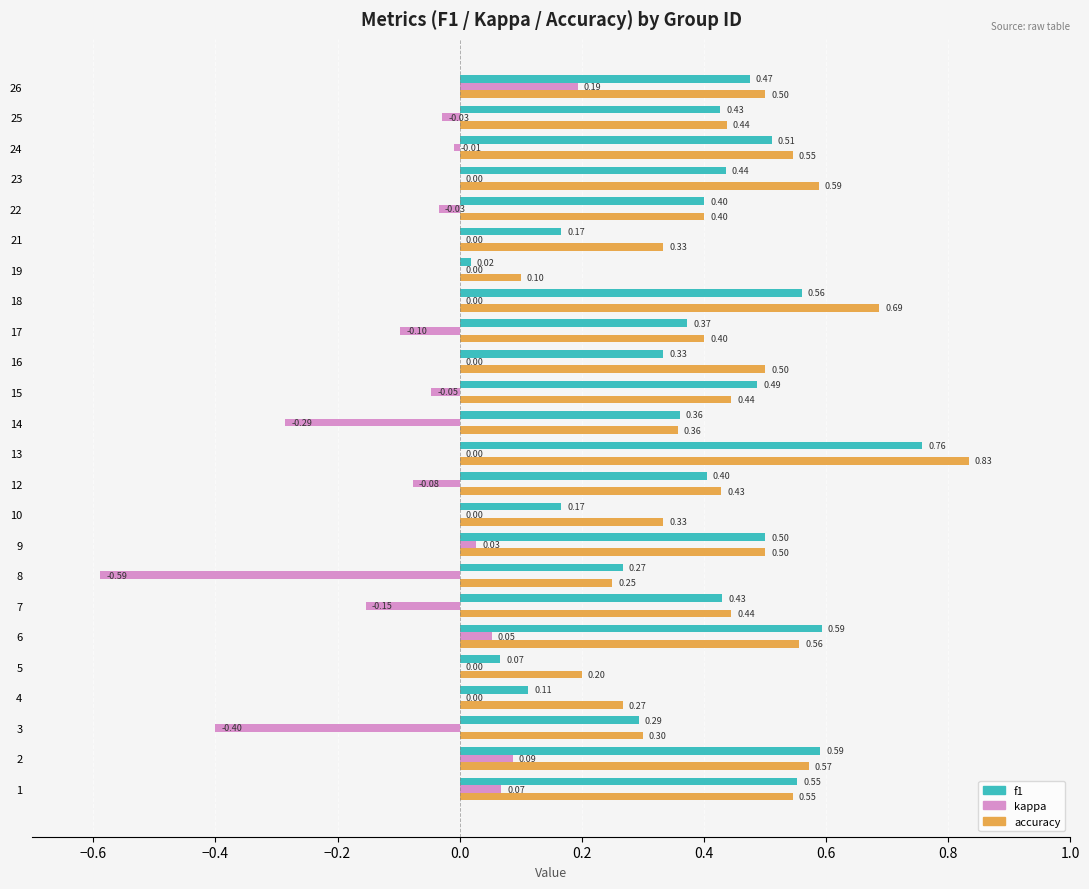

What is the sum of the accuracy values at 12 and 15?

0.9